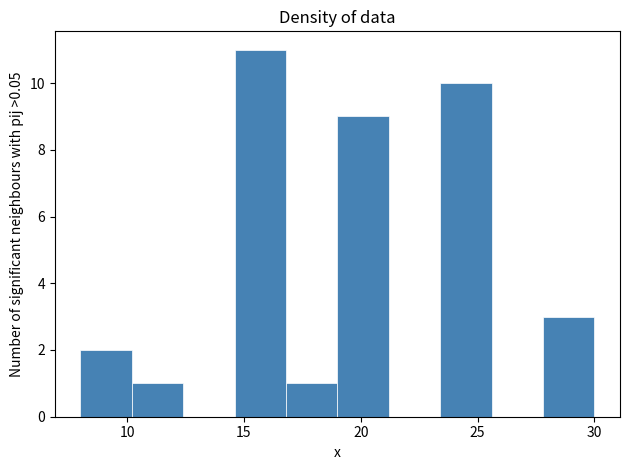

Which range on the x-axis has the tallest bar?

14.6 to 16.8